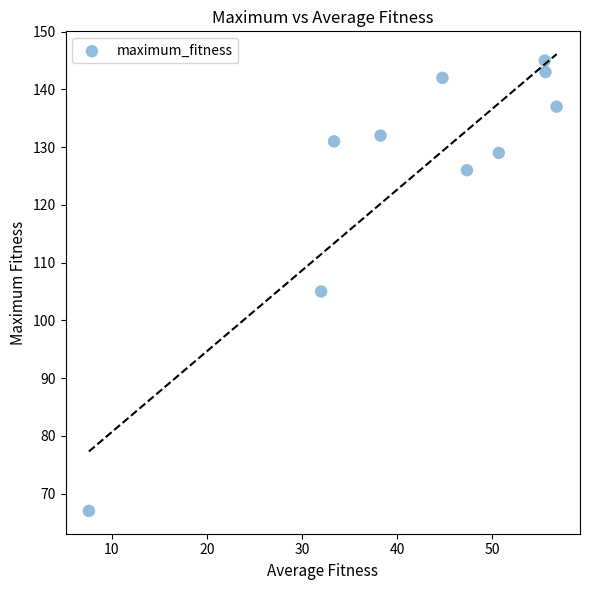

What Y value in the scatter plot is closest to 106?

105